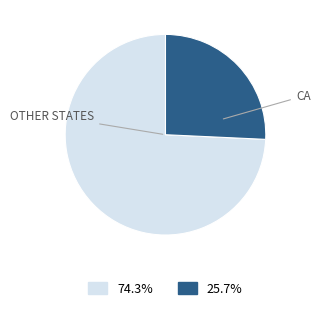

Which category accounts for the majority?

OTHER STATES